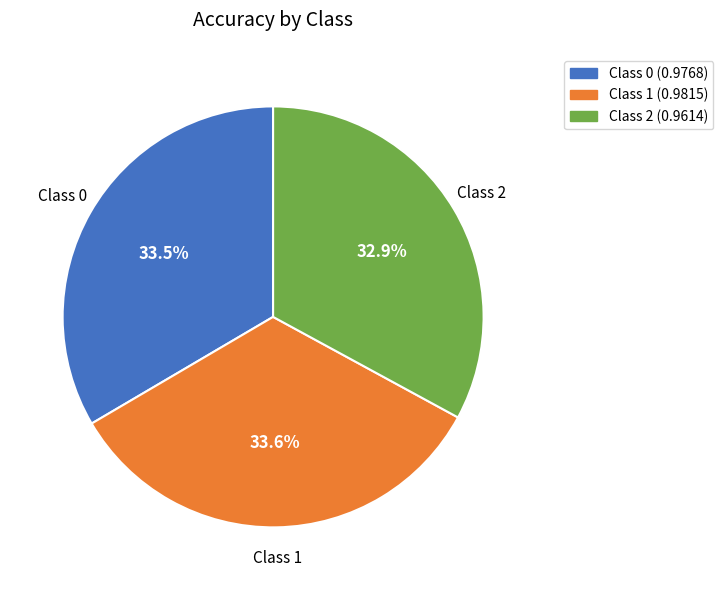

Does any single category account for the majority?

No